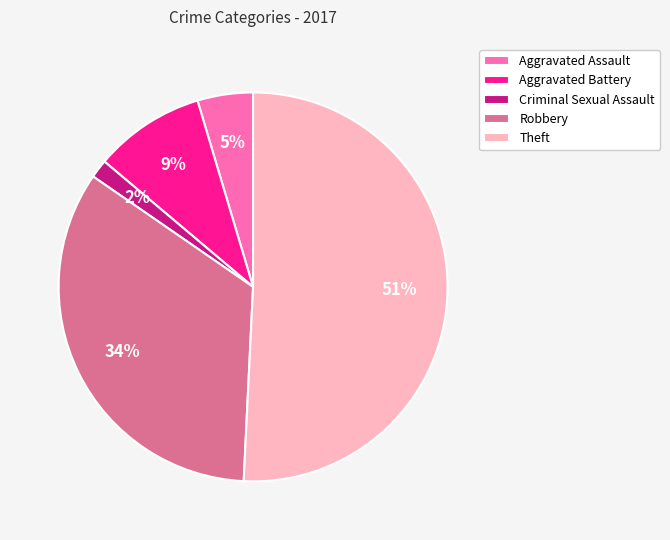

To the nearest percent, what is the difference between the largest and smallest slice percentages?

49%